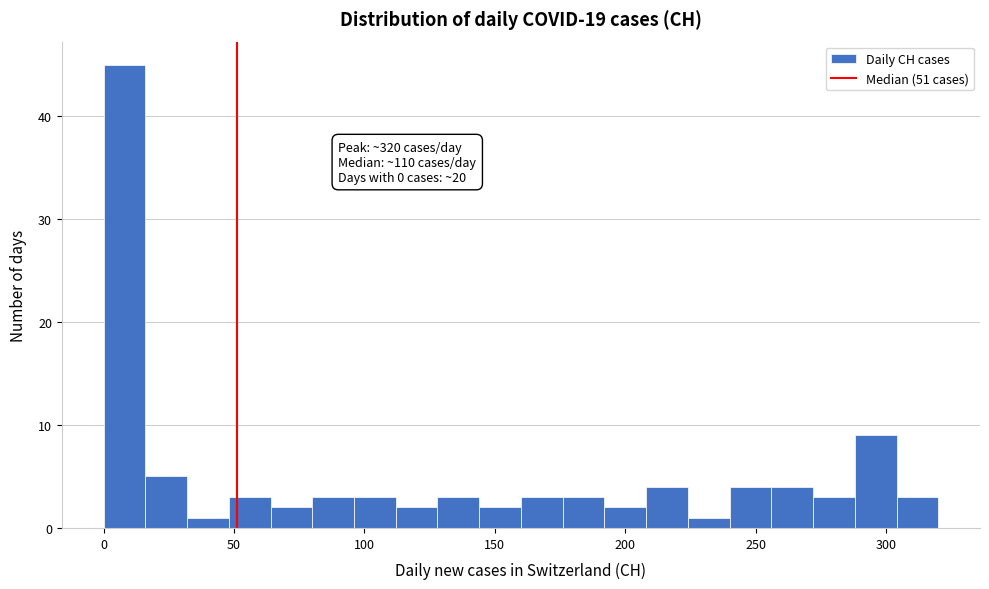

Around what value on the x-axis is the tallest bar? Give the approximate position of its centre, as read against the axis.

10